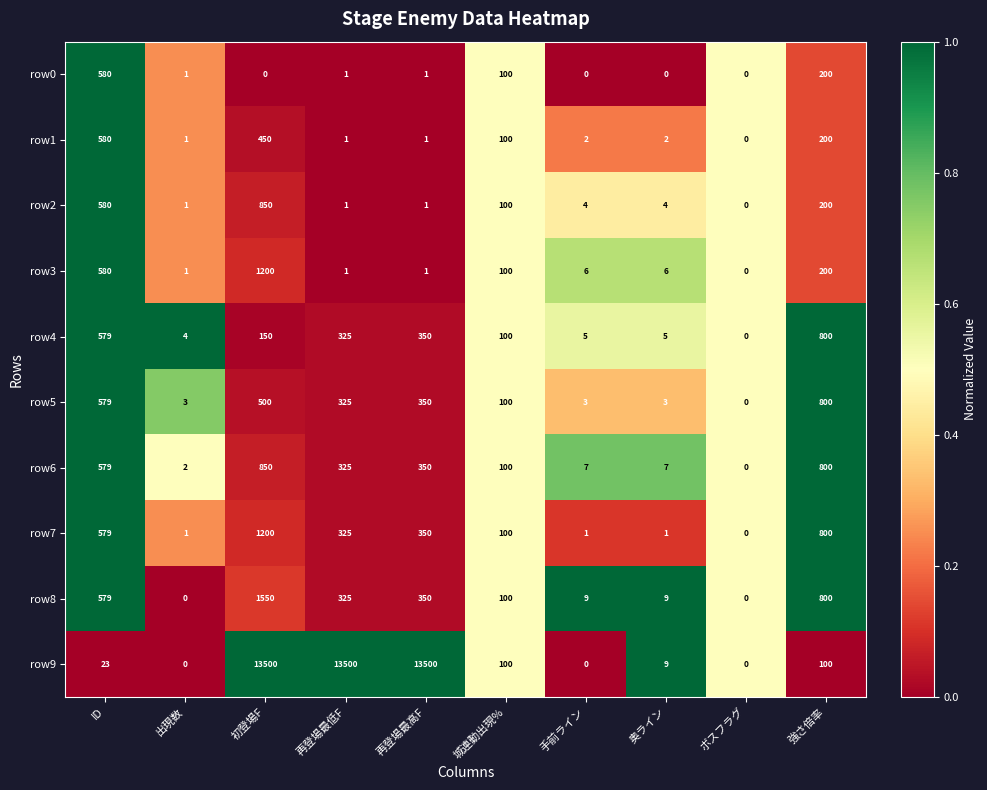

At which label does row7 first exceed 325?

ID